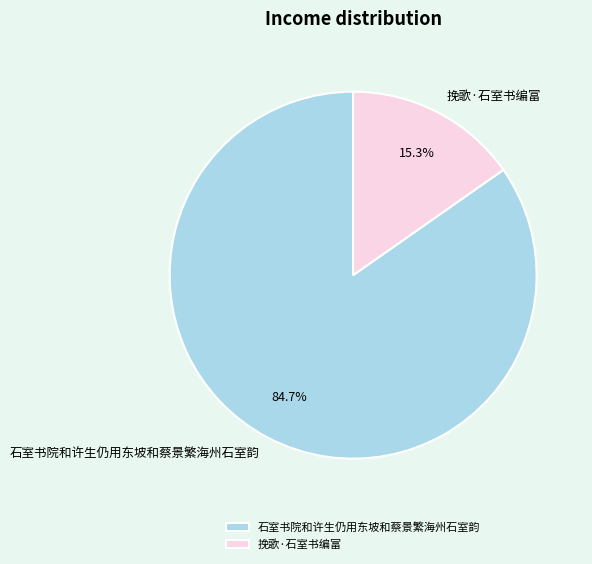

To the nearest percent, what percentage of the pie is 挽歌·石室书编富?

15%